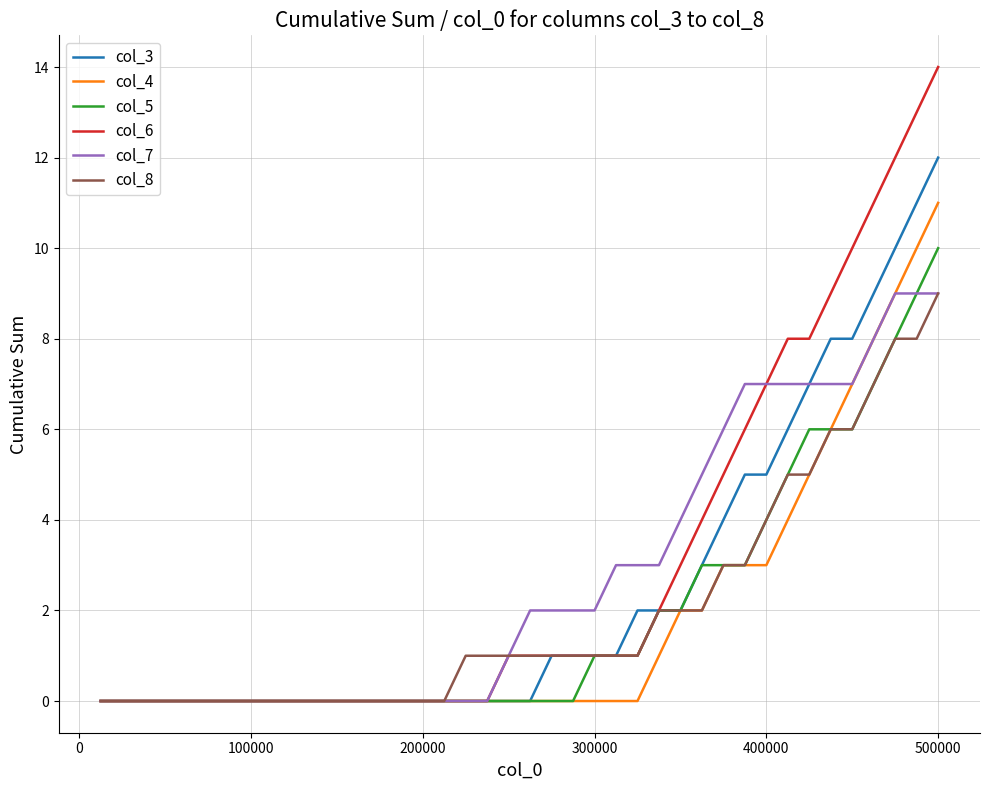

Reading left to right, extract all data points from this chart.

col_3: 0	0	0	0	0	0	0	0	0	0	0	0	0	0	0	0	0	0	0	0	0	1	1	1	1	2	2	2	3	4	5	5	6	7	8	8	9	10	11	12
col_4: 0	0	0	0	0	0	0	0	0	0	0	0	0	0	0	0	0	0	0	0	0	0	0	0	0	0	1	2	2	3	3	3	4	5	6	7	8	9	10	11
col_5: 0	0	0	0	0	0	0	0	0	0	0	0	0	0	0	0	0	0	0	0	0	0	0	1	1	1	2	2	3	3	3	4	5	6	6	6	7	8	9	10
col_6: 0	0	0	0	0	0	0	0	0	0	0	0	0	0	0	0	0	0	0	1	1	1	1	1	1	1	2	3	4	5	6	7	8	8	9	10	11	12	13	14
col_7: 0	0	0	0	0	0	0	0	0	0	0	0	0	0	0	0	0	0	0	1	2	2	2	2	3	3	3	4	5	6	7	7	7	7	7	7	8	9	9	9
col_8: 0	0	0	0	0	0	0	0	0	0	0	0	0	0	0	0	0	1	1	1	1	1	1	1	1	1	2	2	2	3	3	4	5	5	6	6	7	8	8	9